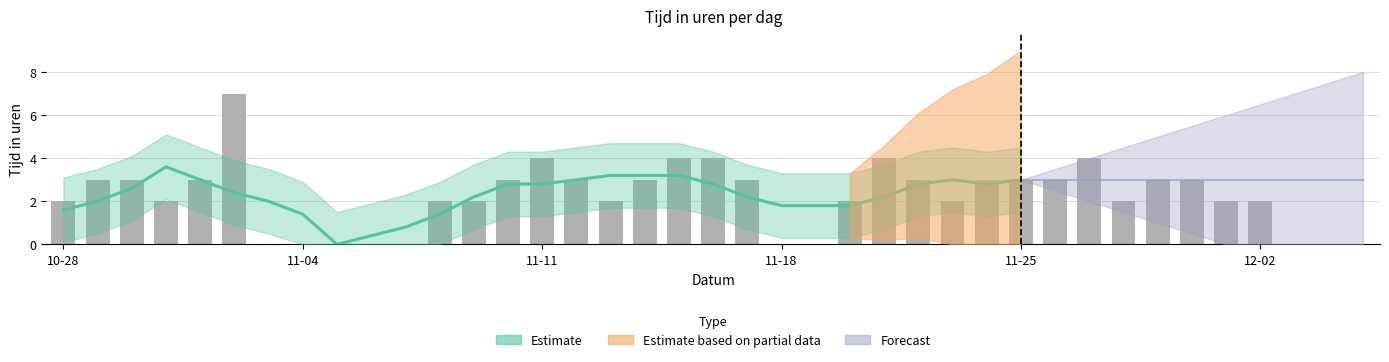

The value at 2018-10-30 is 5. True or false?

False